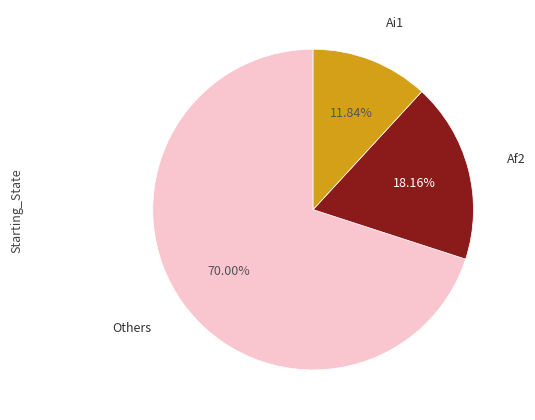

Does any single category account for the majority?

Yes